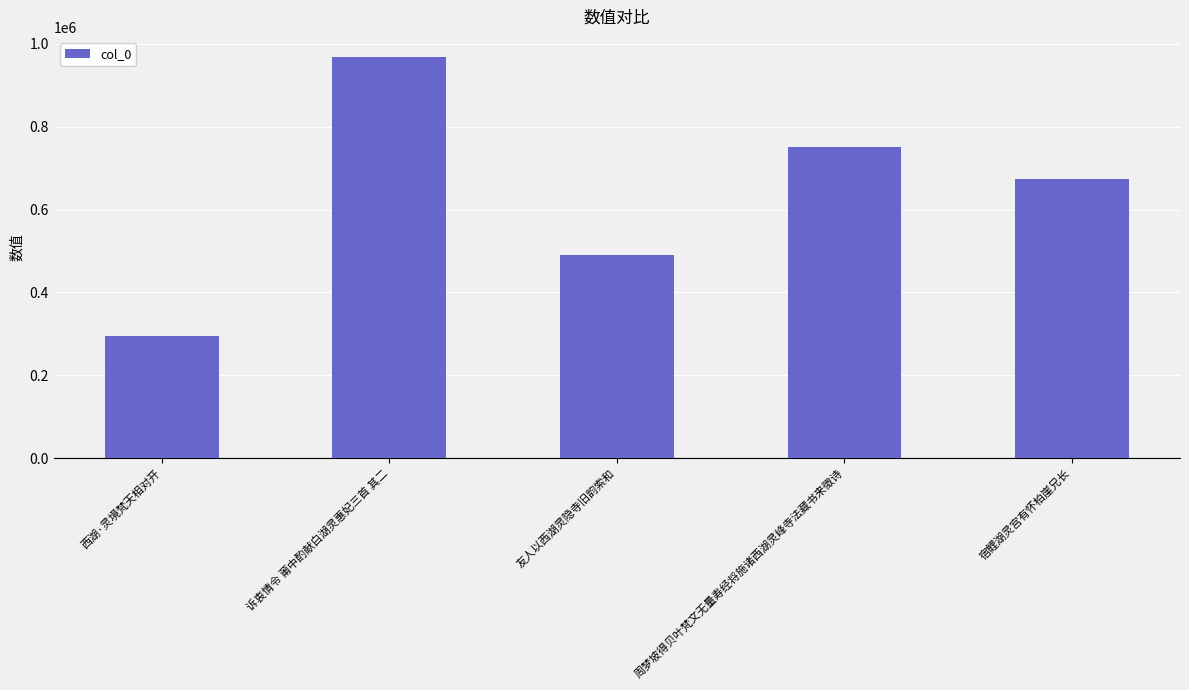

What is the difference between the maximum and minimum values?

674862